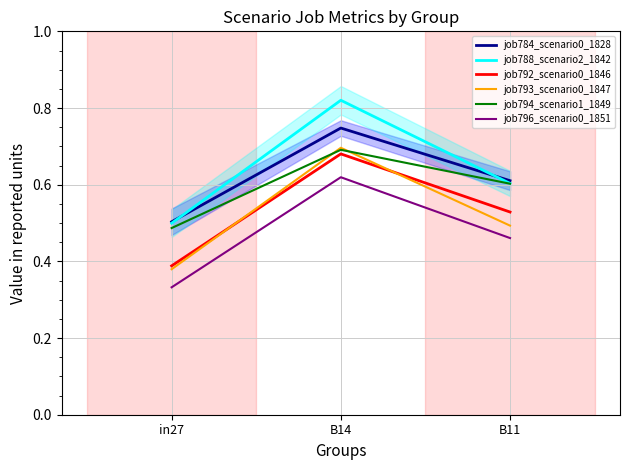

Rank the series by their maximum value, from highest to lowest.

job788_scenario2_1842, job784_scenario0_1828, job793_scenario0_1847, job794_scenario1_1849, job792_scenario0_1846, job796_scenario0_1851